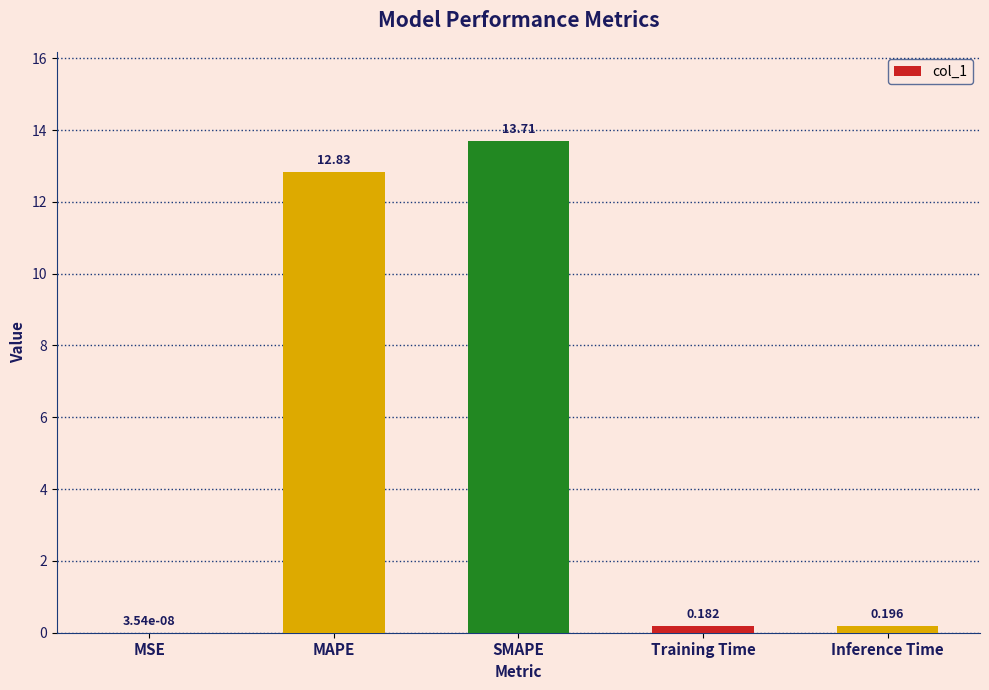

The value at SMAPE is 7.8. True or false?

False